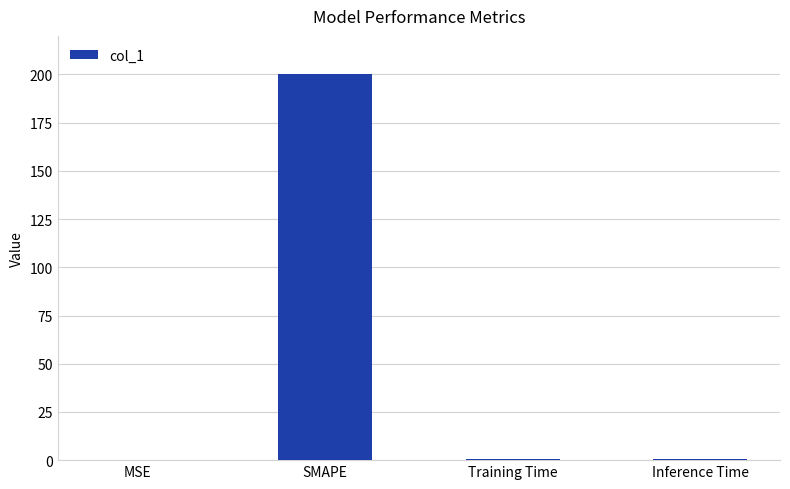

The chart shows a value of 0.4 at Training Time. True or false?

True